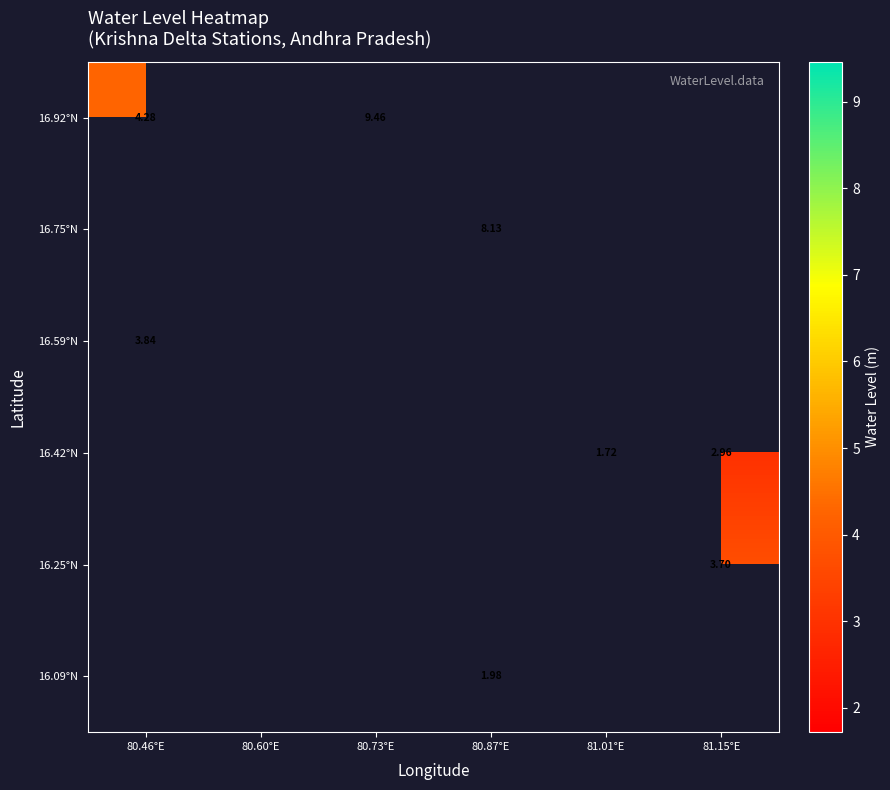

Which series changed the most between 80.46°E and 80.73°E?

16.92°N